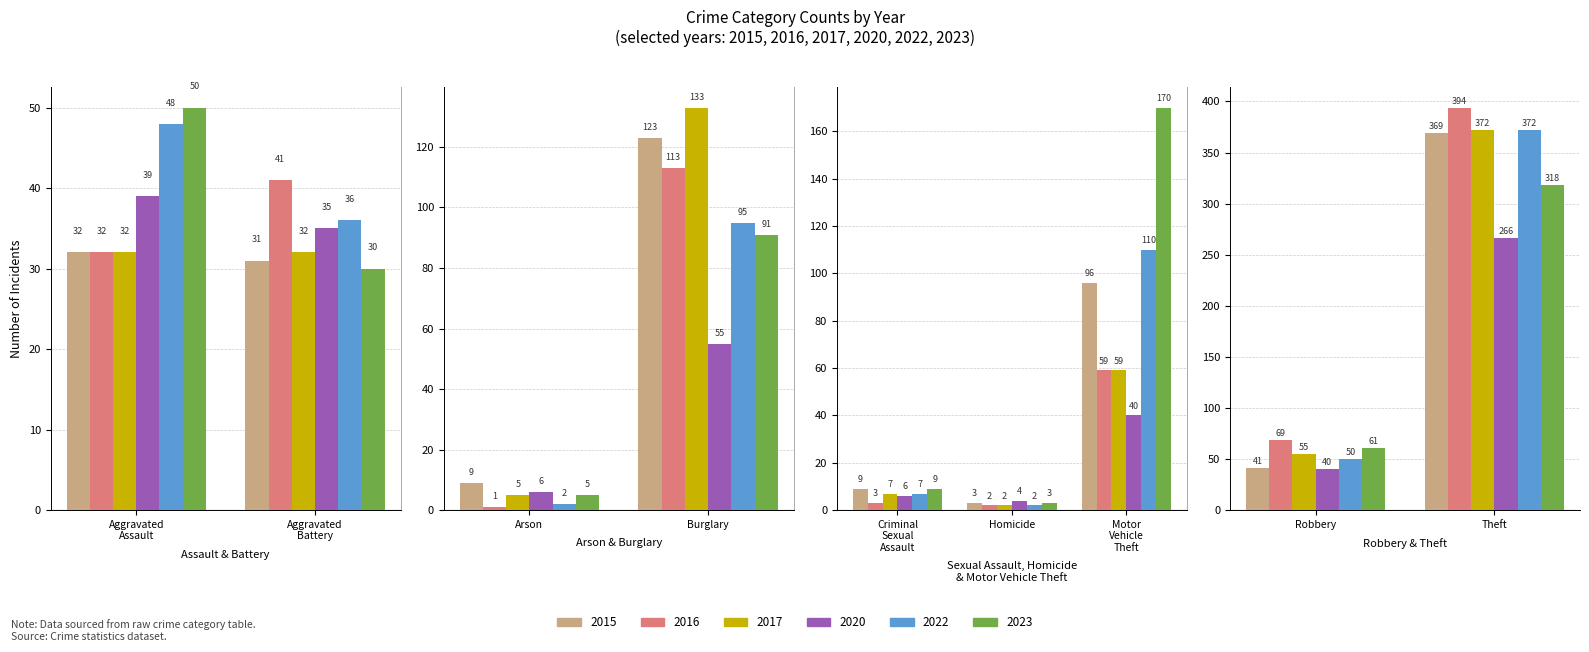

What is the label of the 6th bar from the left?

Homicide